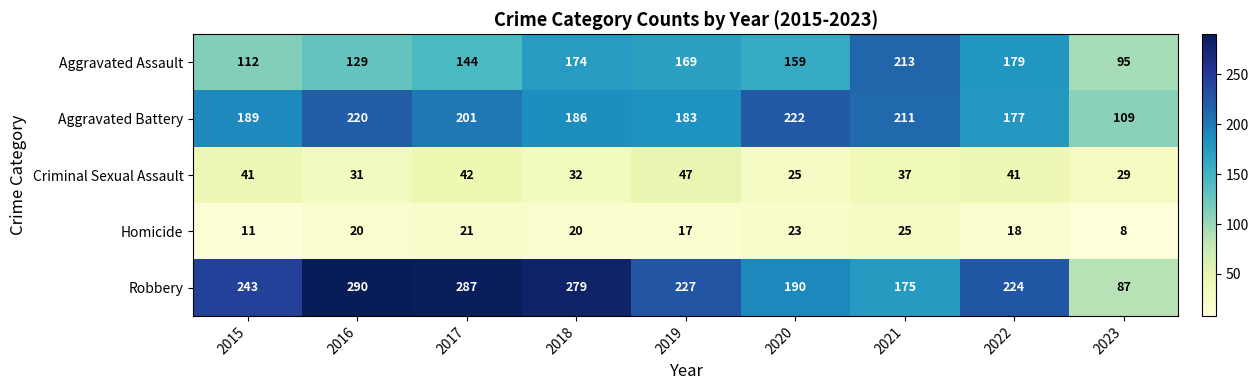

The value of Aggravated Assault at 2022 is 237. True or false?

False